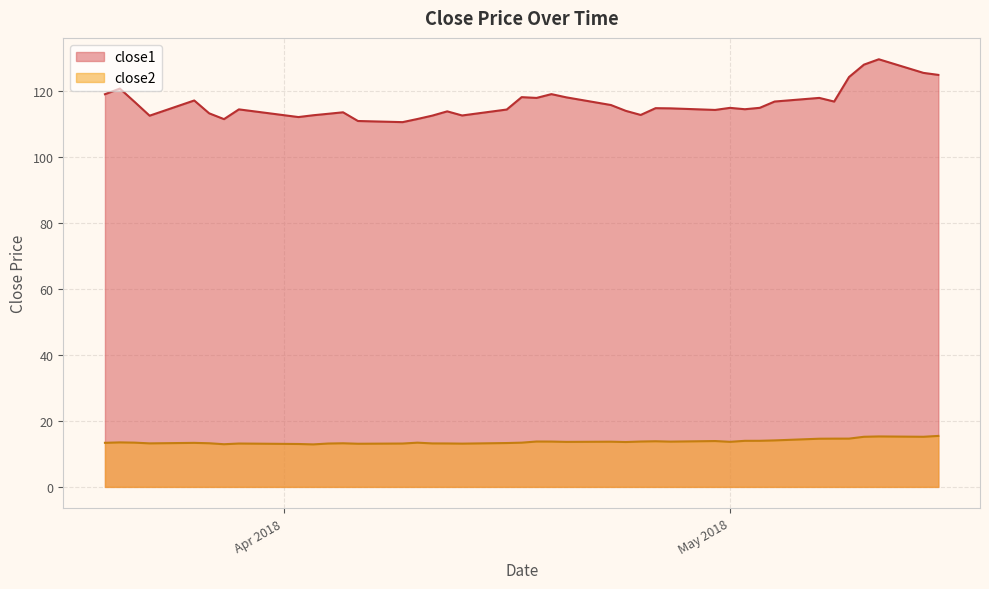

Which series has the widest spread of values?

close1